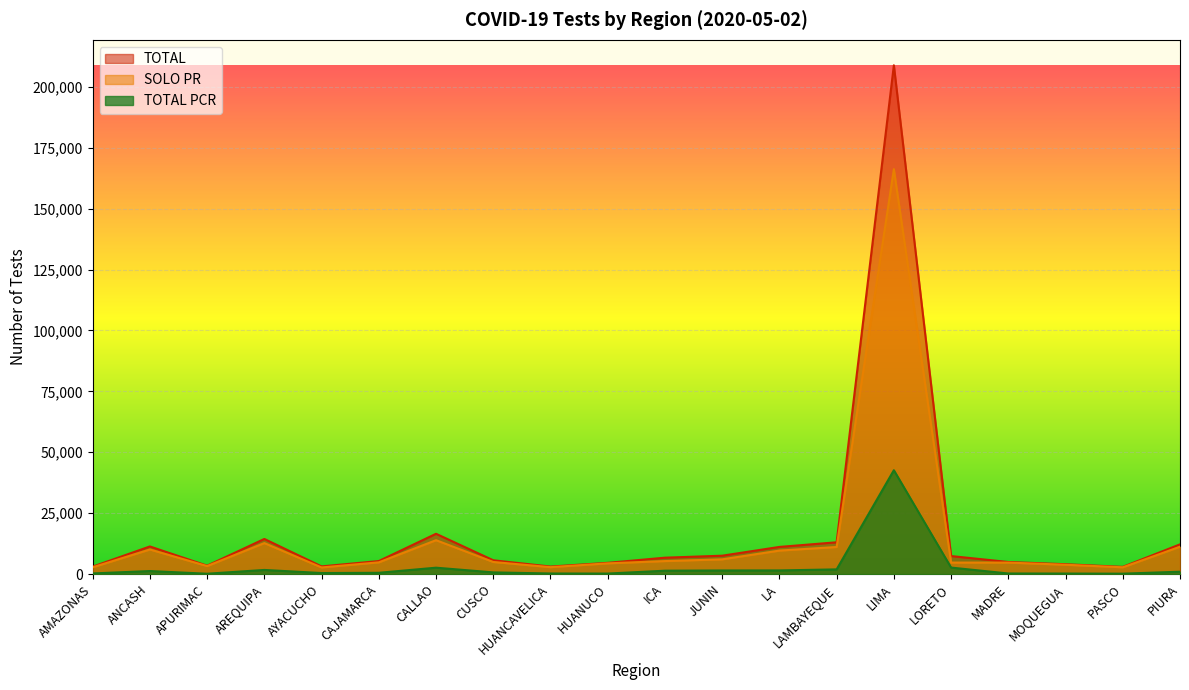

Rank the series by their average value, from lowest to highest.

TOTAL PCR, SOLO PR, TOTAL